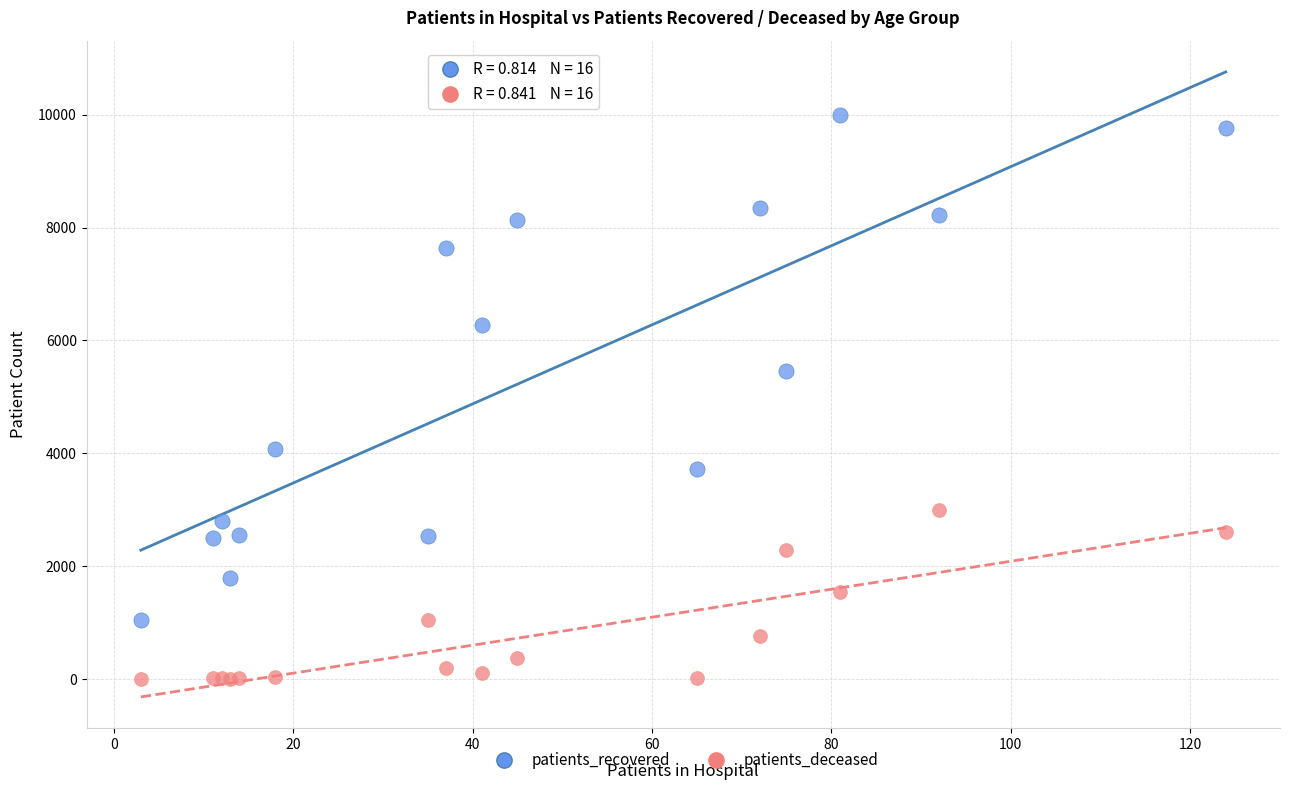

Which series contains the highest Y value?

patients_recovered